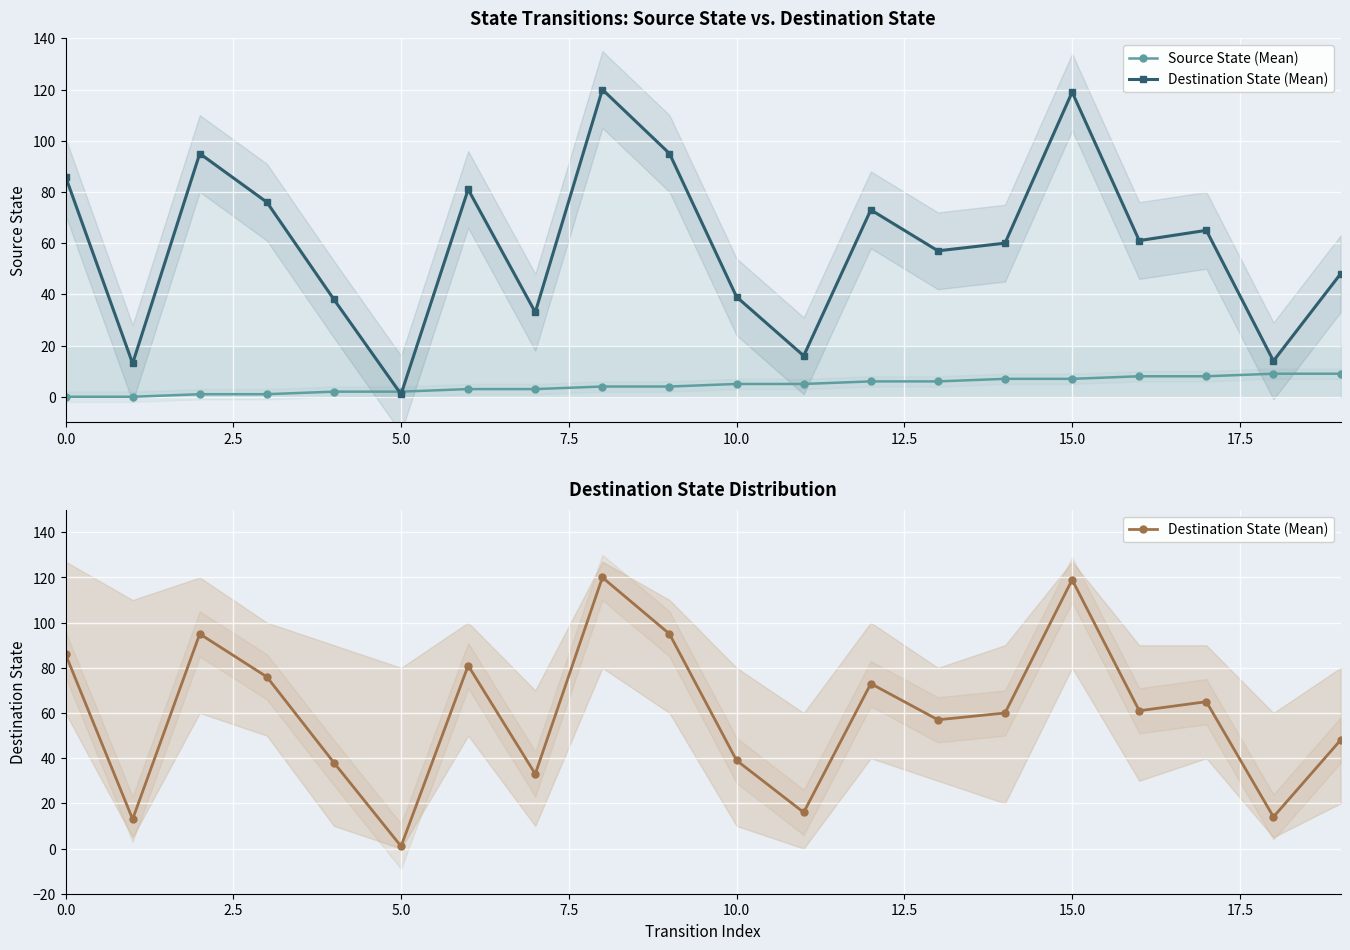

What is the label of the 7th point from the right?

13